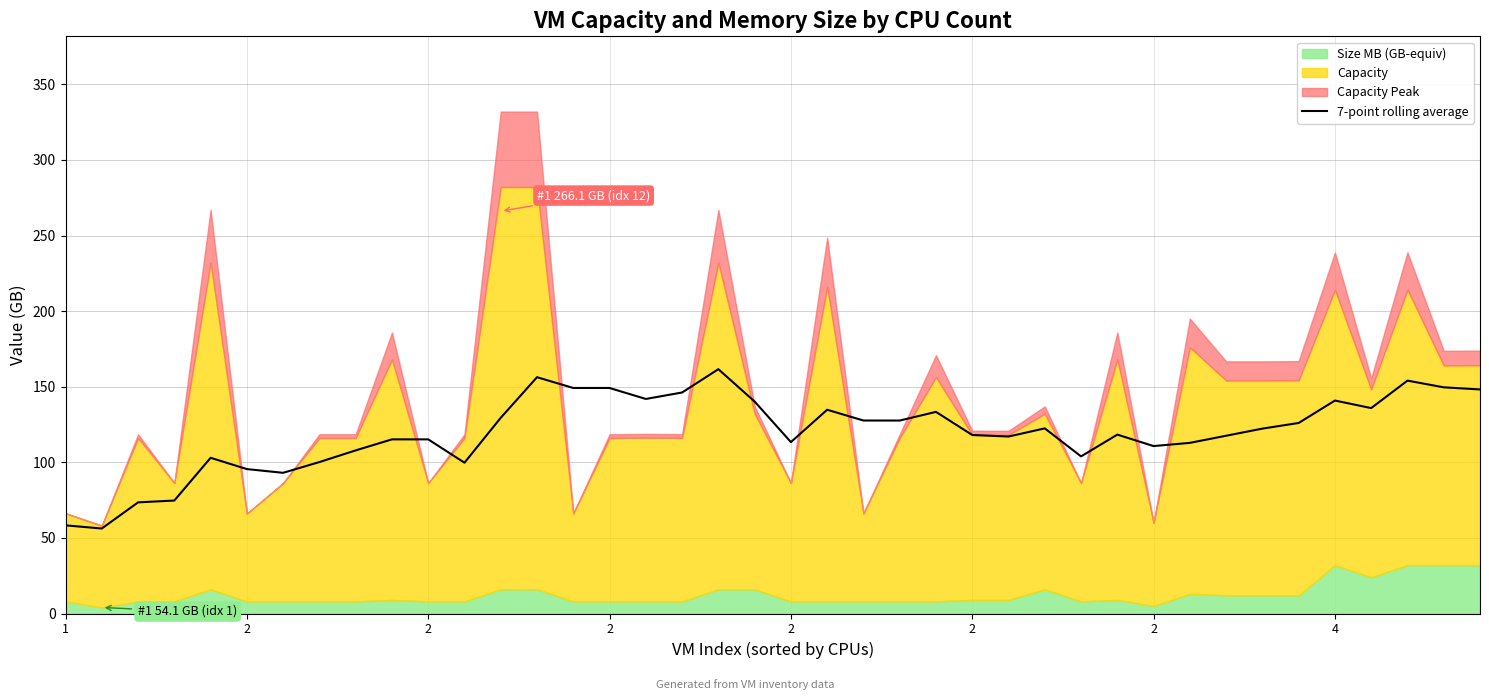

How many values are below 122?

20